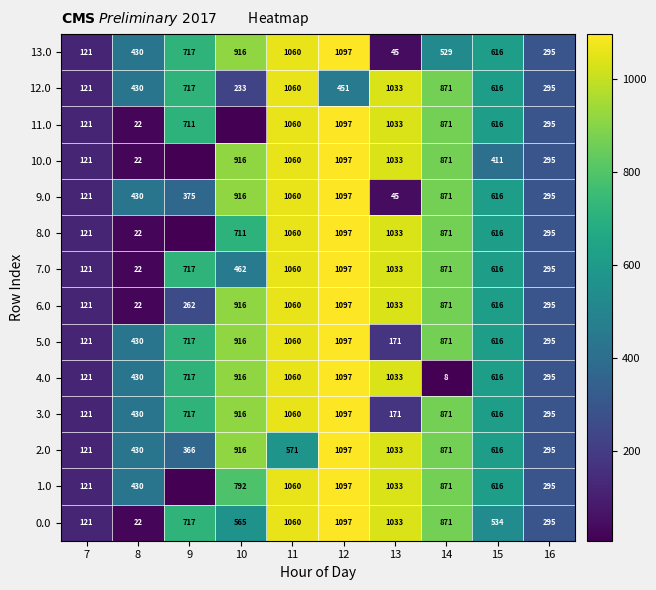

Between 11 and 10, which is larger?

11